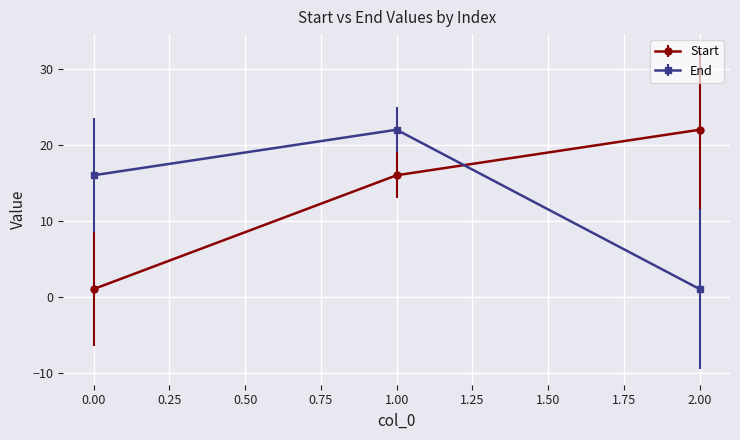

List the labels in order of Start value, smallest first.

0.00, 1.00, 2.00